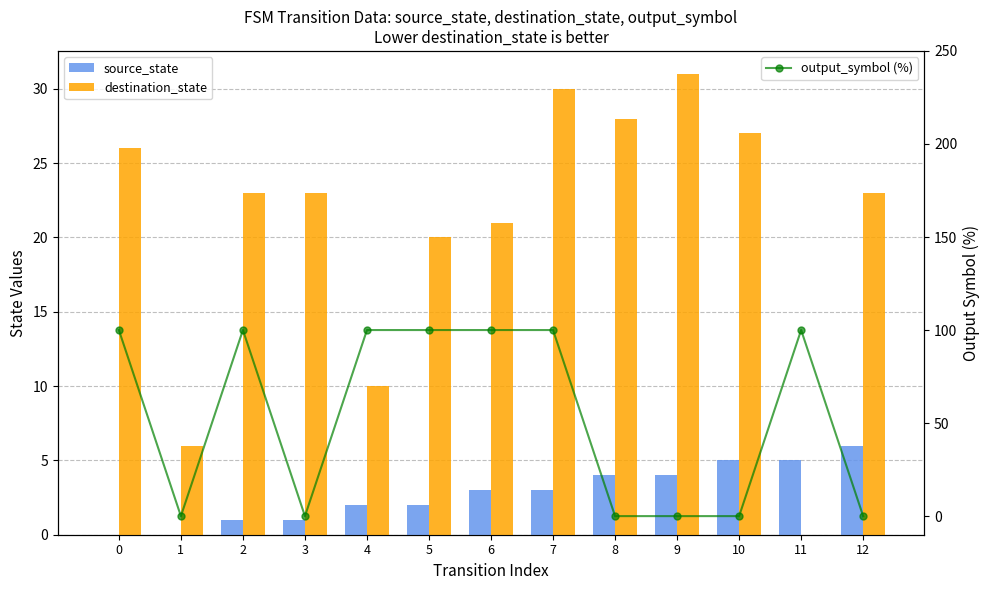

Are the bars grouped side by side (vs. stacked)?

Yes